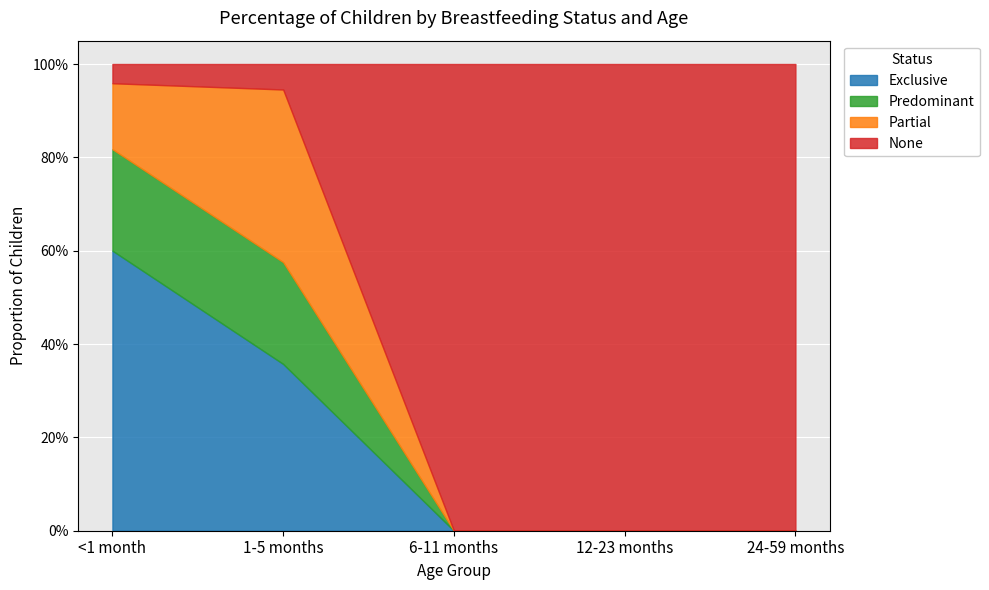

The Exclusive series shows 0.4 at 24-59 months. True or false?

False